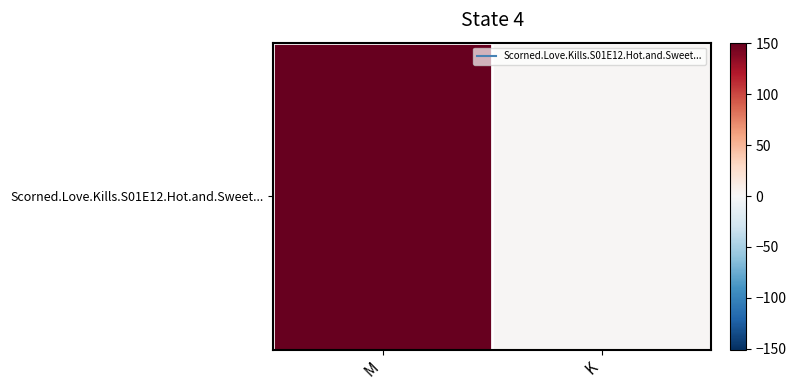

Approximately how many times larger is the value at M compared to K?

71.8